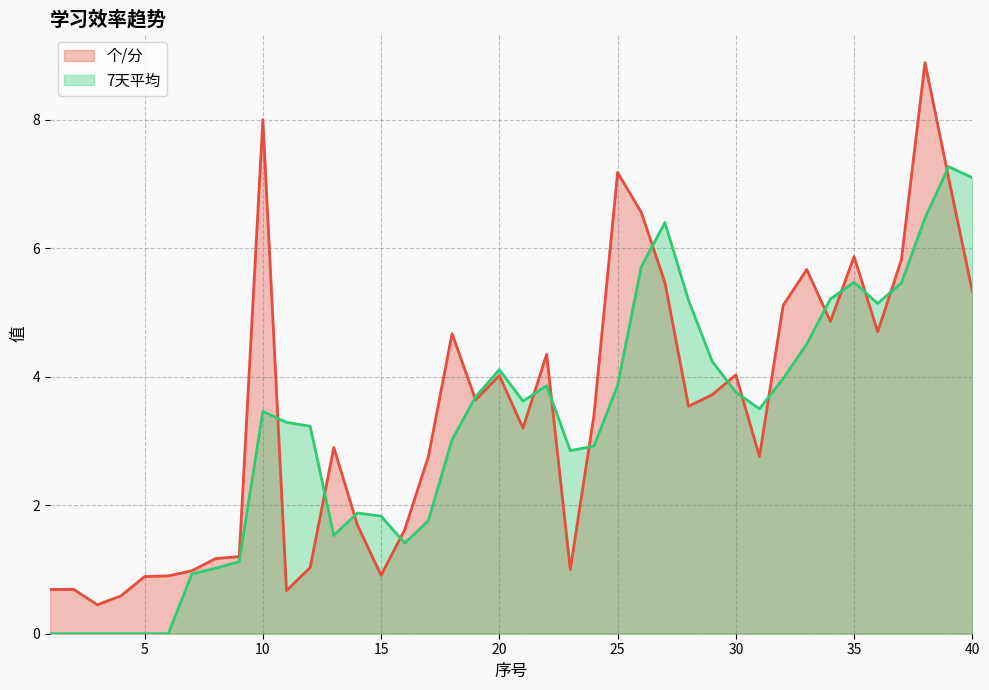

At which category is the sum across all series the highest?

38